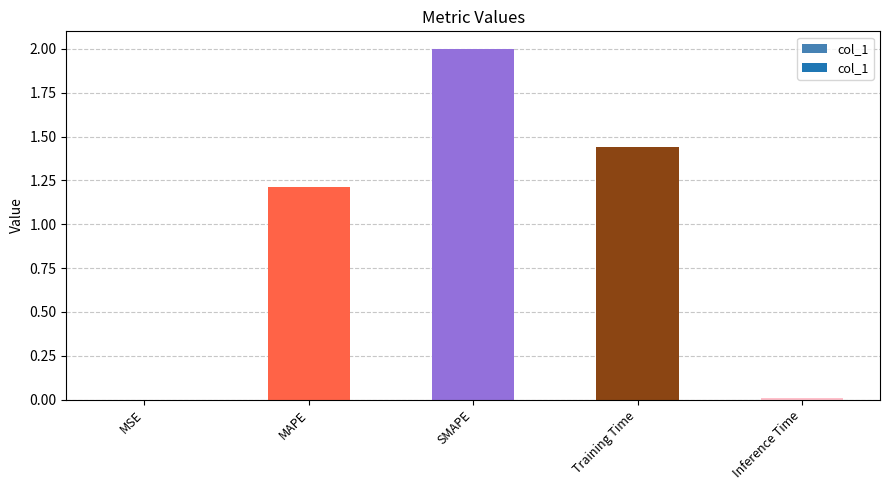

At which label does the data first exceed 1?

MAPE